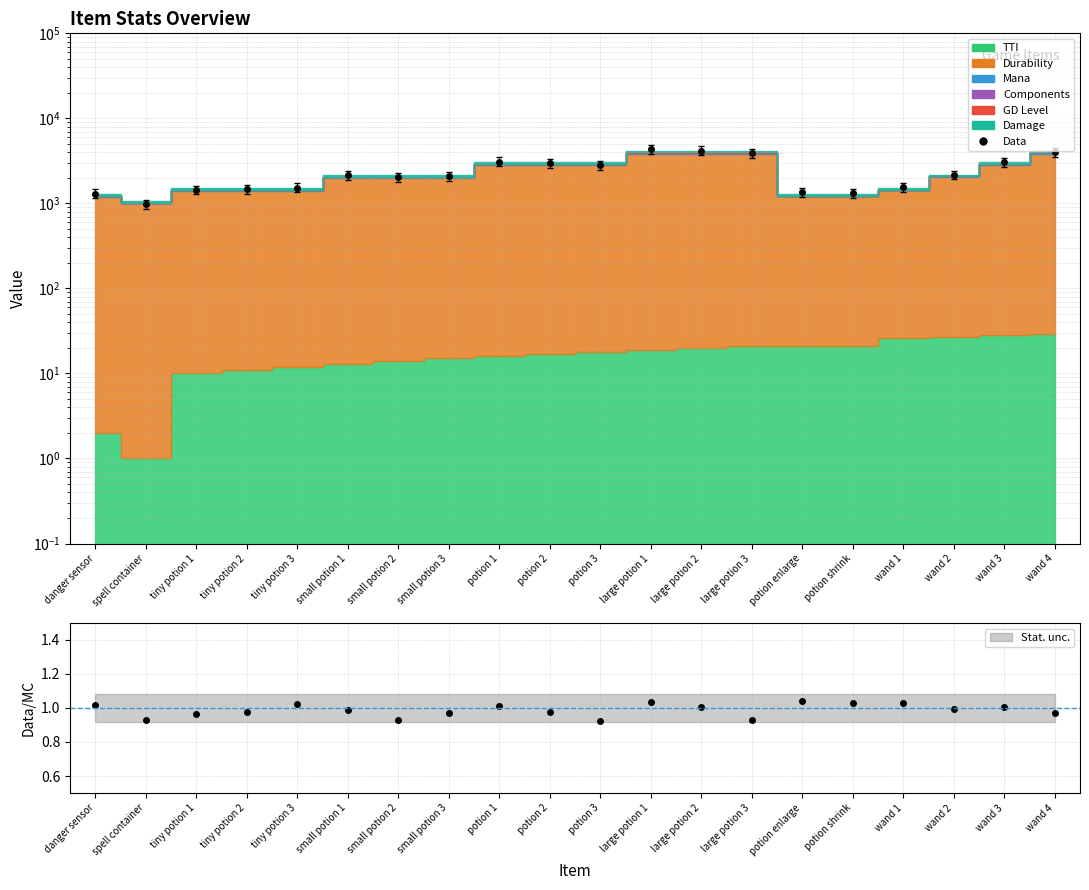

What is the smallest value displayed?

0.9